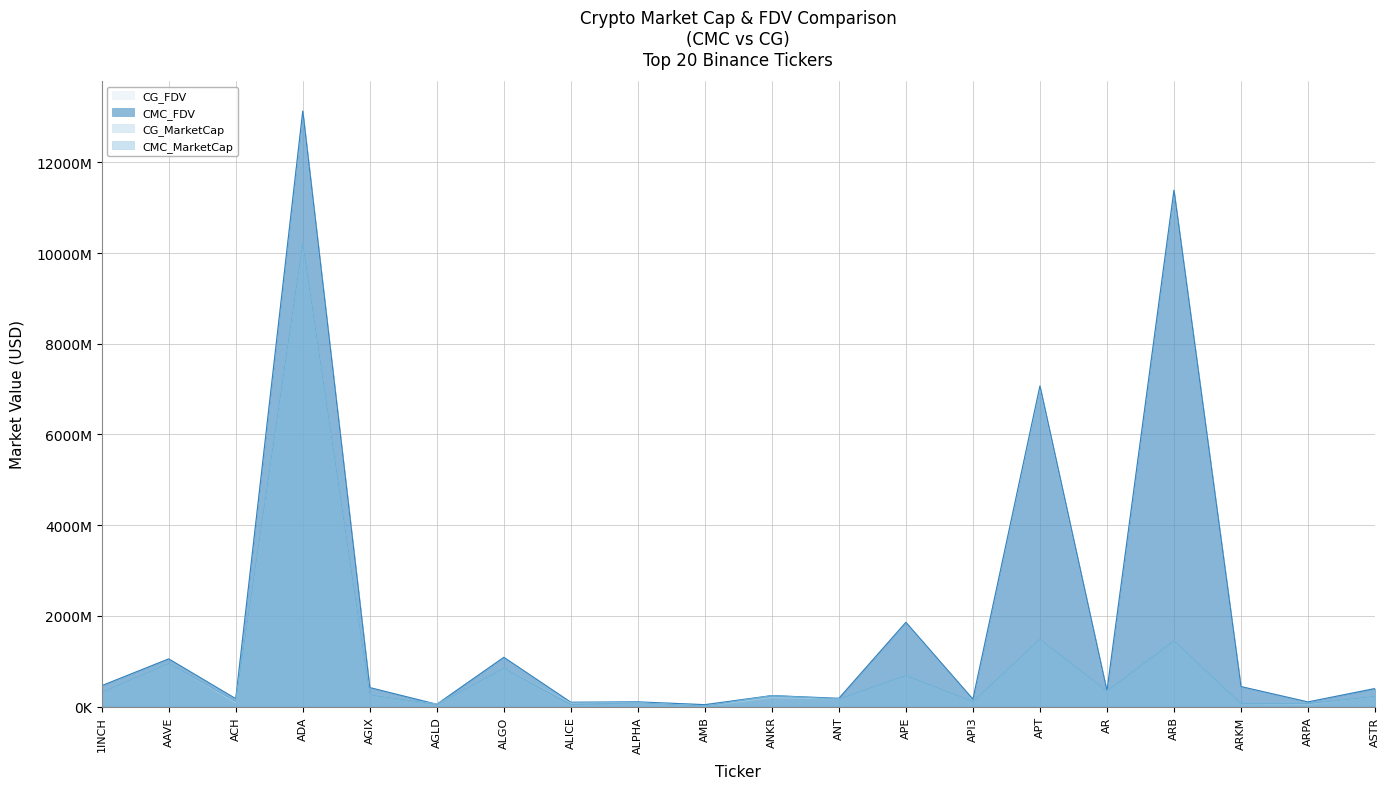

Which category has the lowest value in the CMC_MarketCap series?

AMB